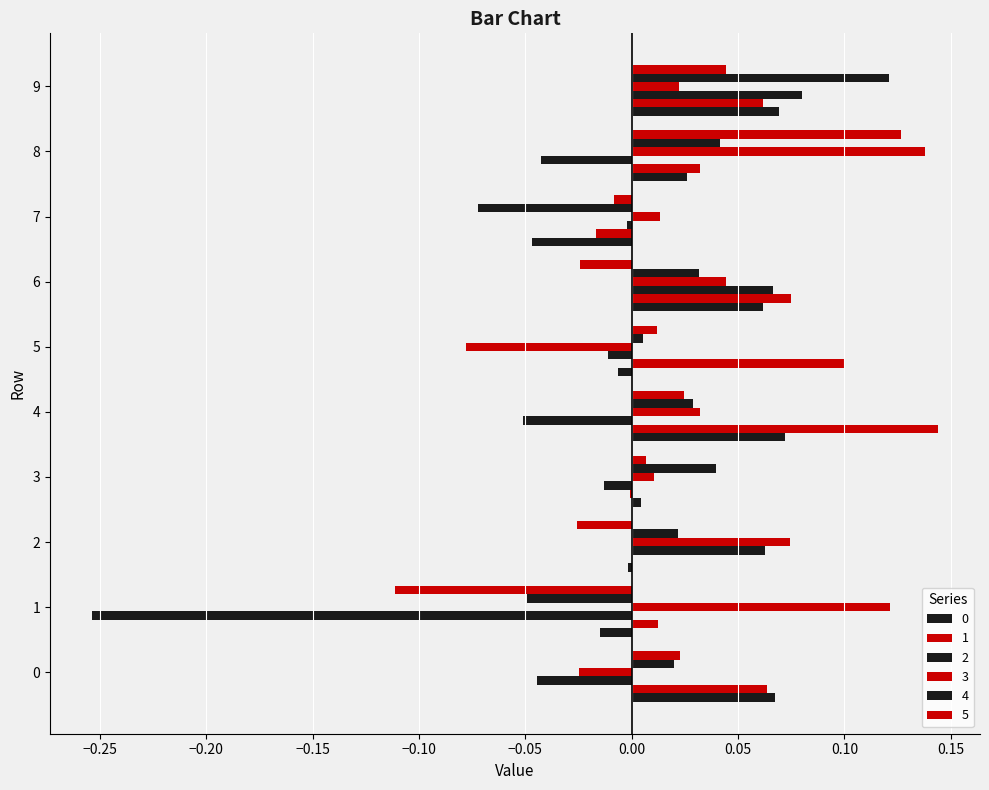

Count the number of categories in the chart.

10